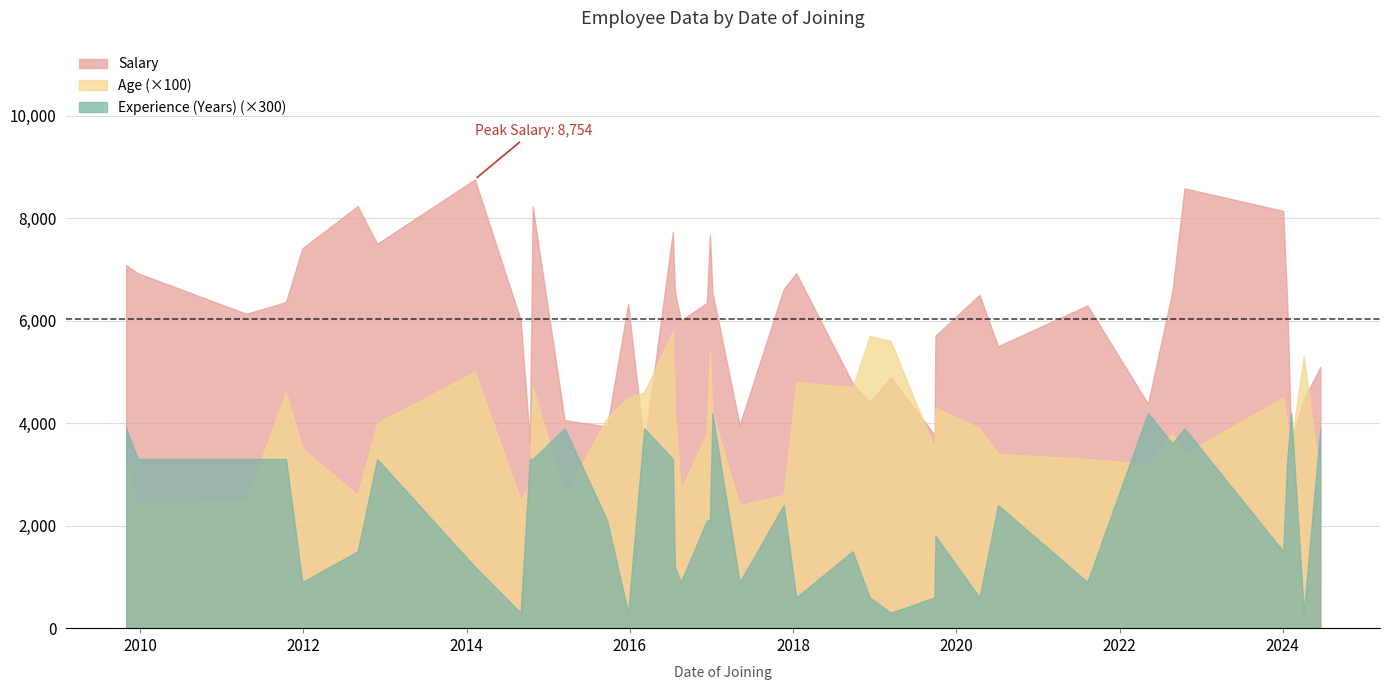

How many values in the Salary series are below 6340?

20